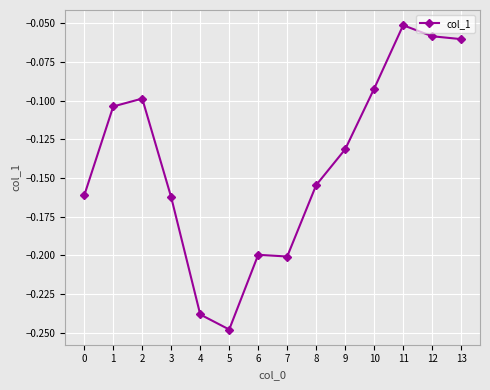

Where is the data nearest to the value 0?

11